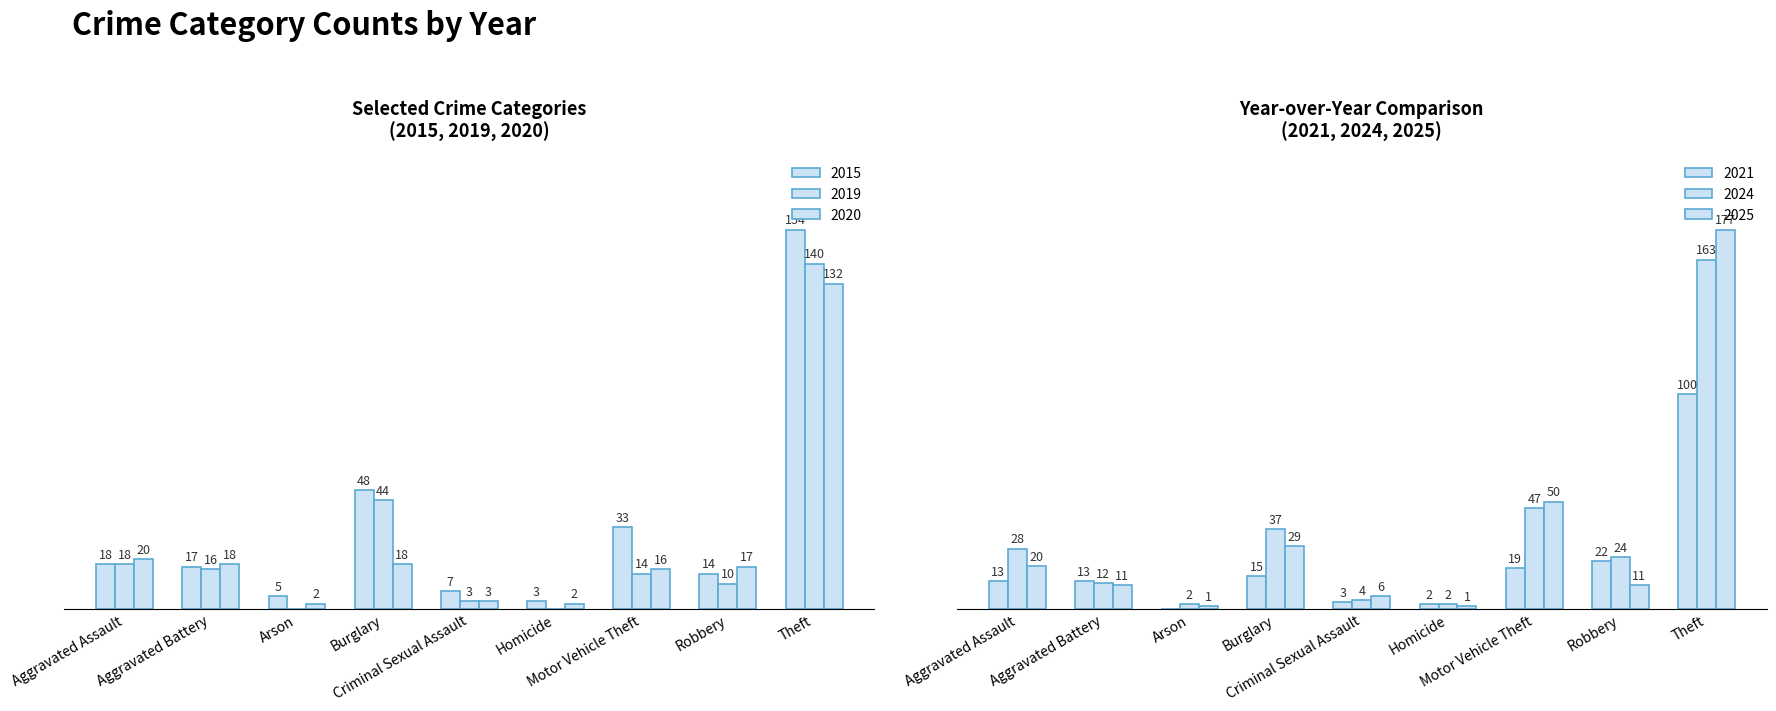

What is the difference between the maximum and minimum values in the 2019 series?

140